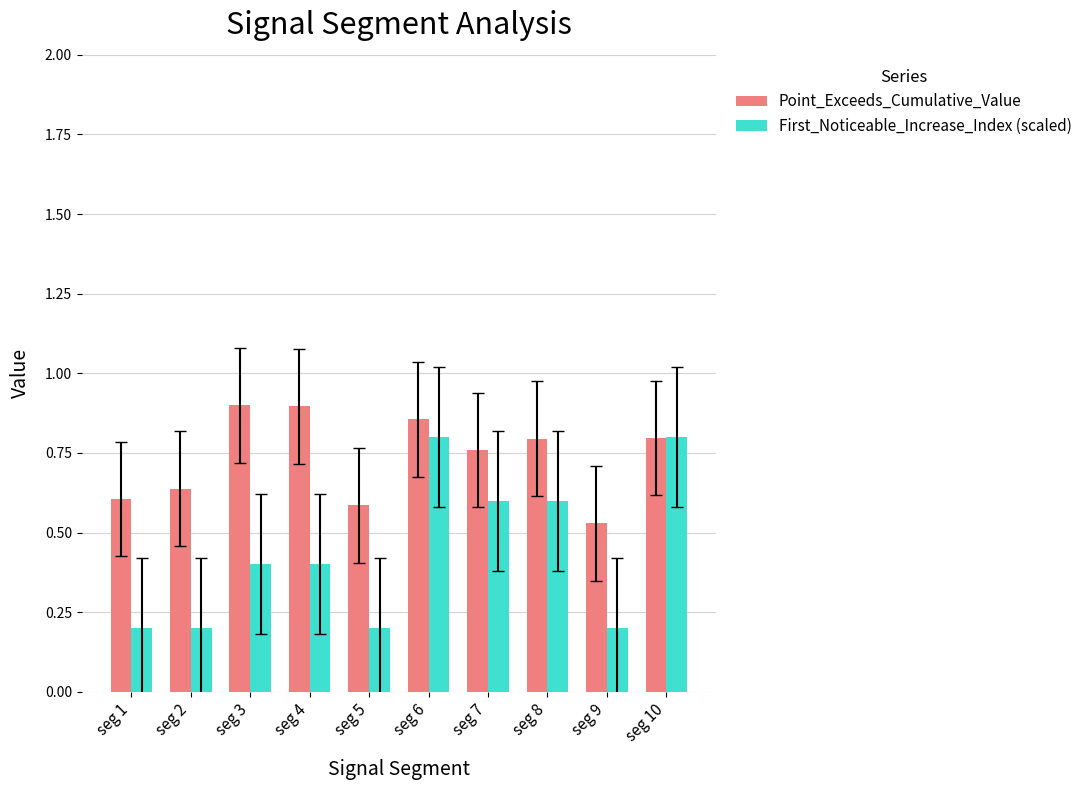

The value of Point_Exceeds_Cumulative_Value at seg 4 is 0.6. True or false?

False